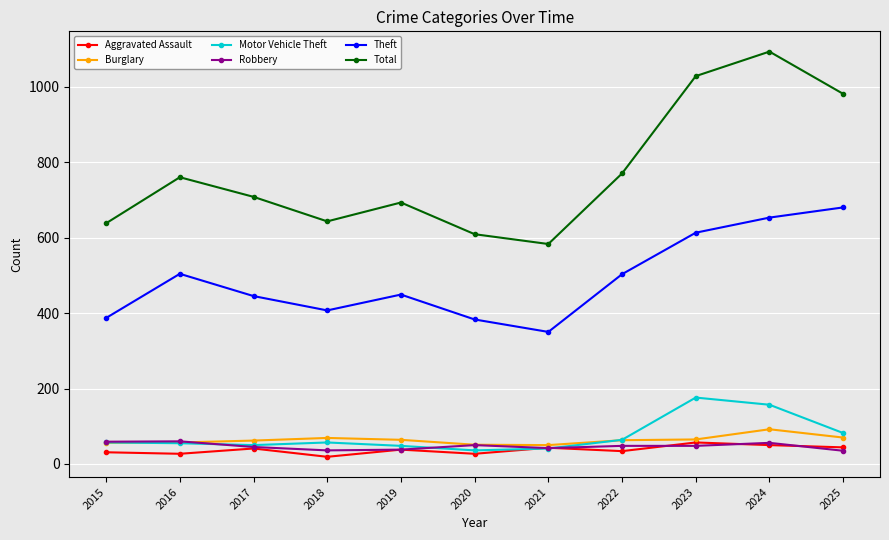

True or false: Total and Theft intersect in this chart.

False